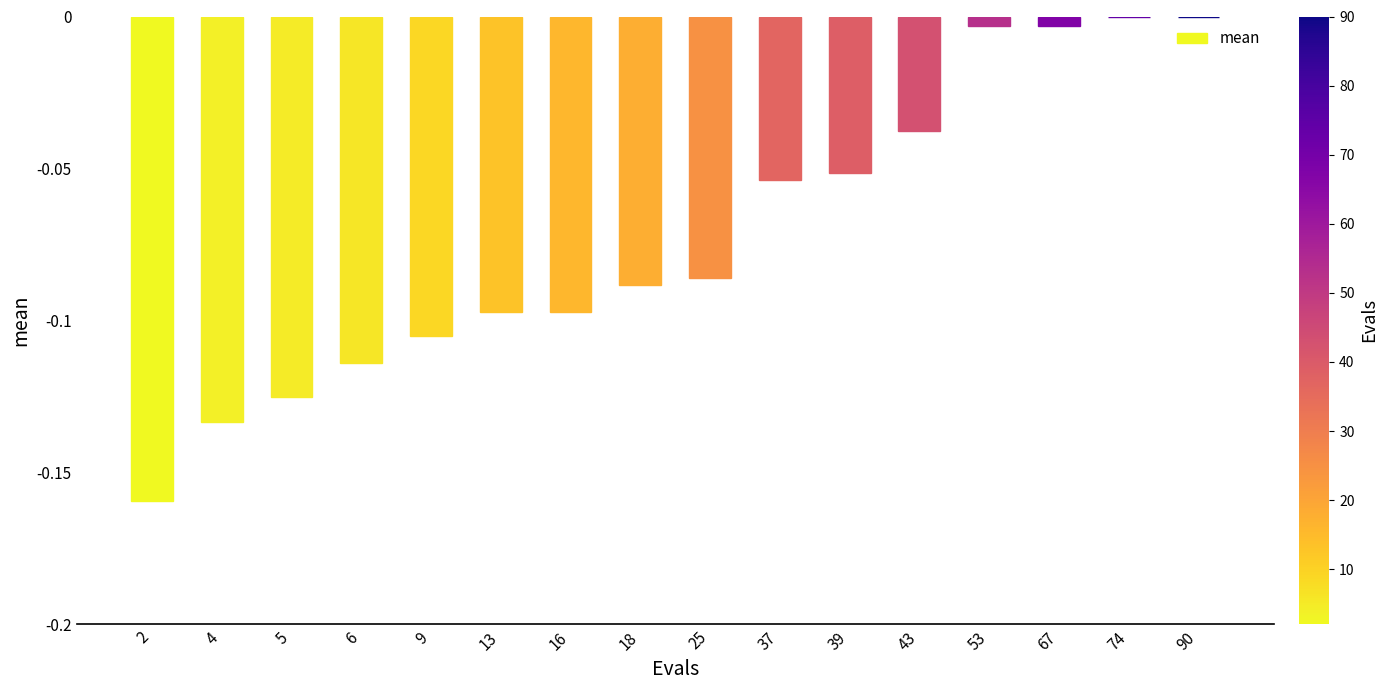

What is the sum of the values at 2 and 13?

-0.3